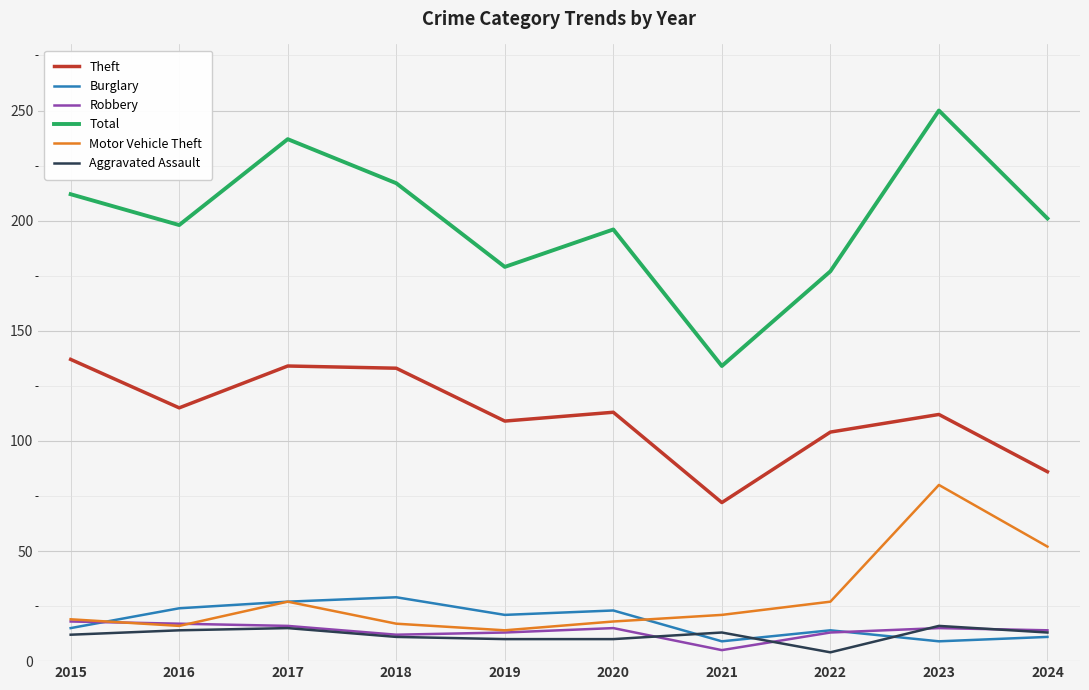

How many lines are shown in the chart?

6